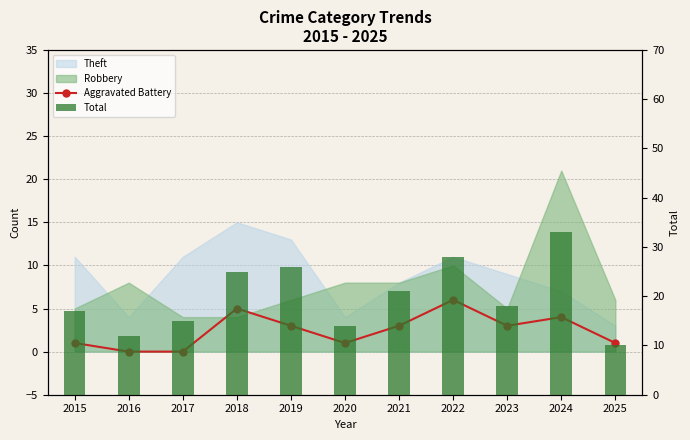

What is the value of the Aggravated Battery bar at the 11th from the left?

1